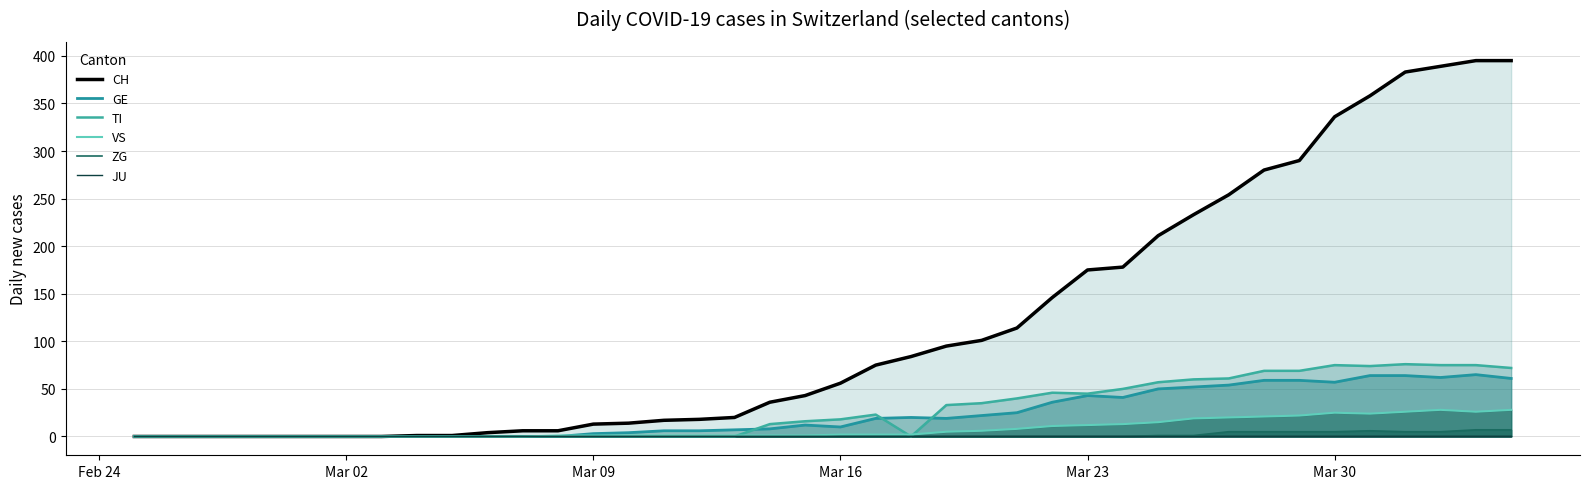

Is it true that ZG line equals -5 at 8?

False